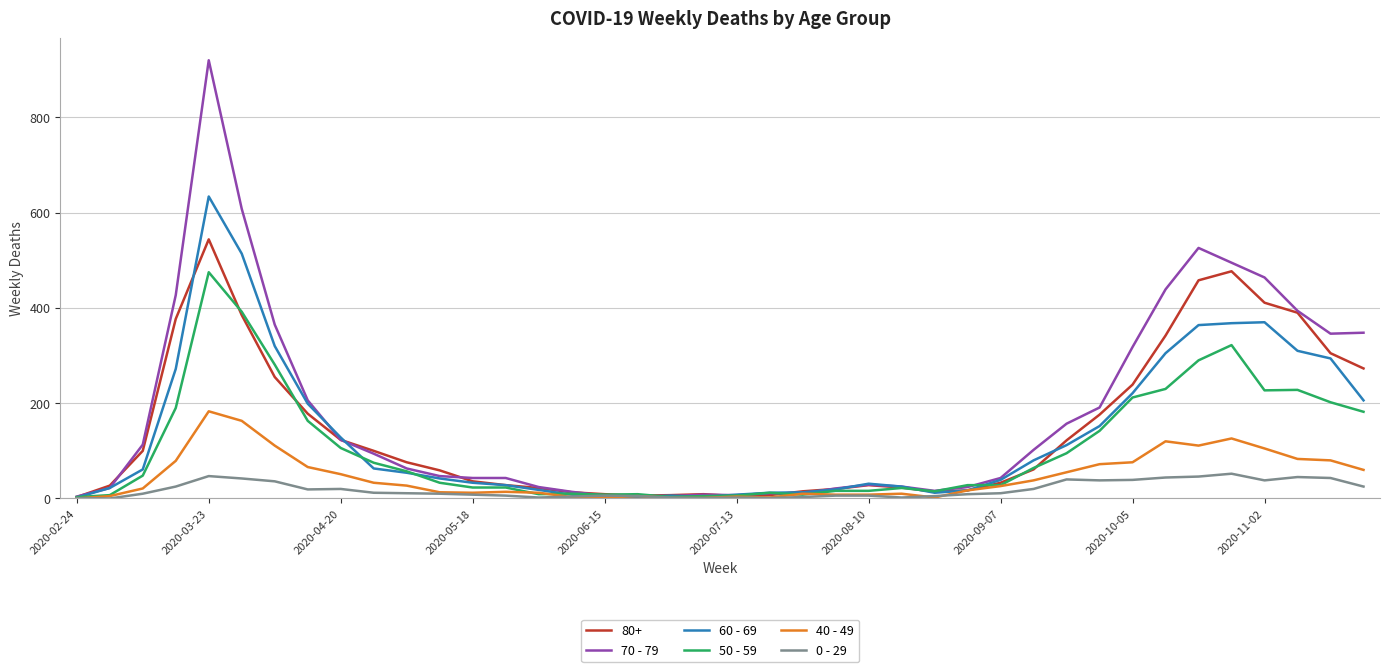

Which series has the largest range (max minus min)?

70 - 79